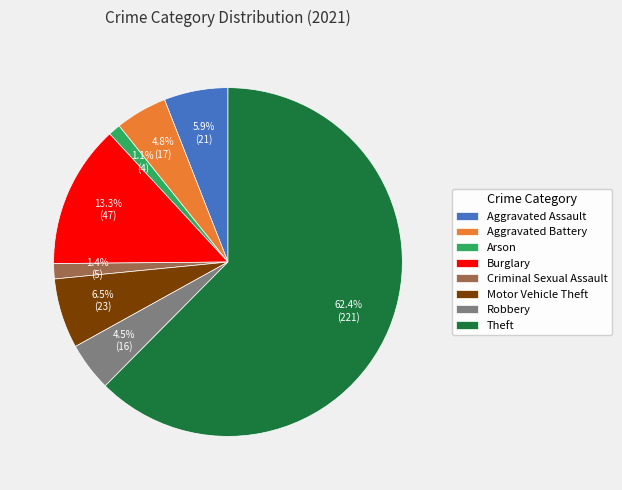

Between Arson and Burglary, which is larger?

Burglary